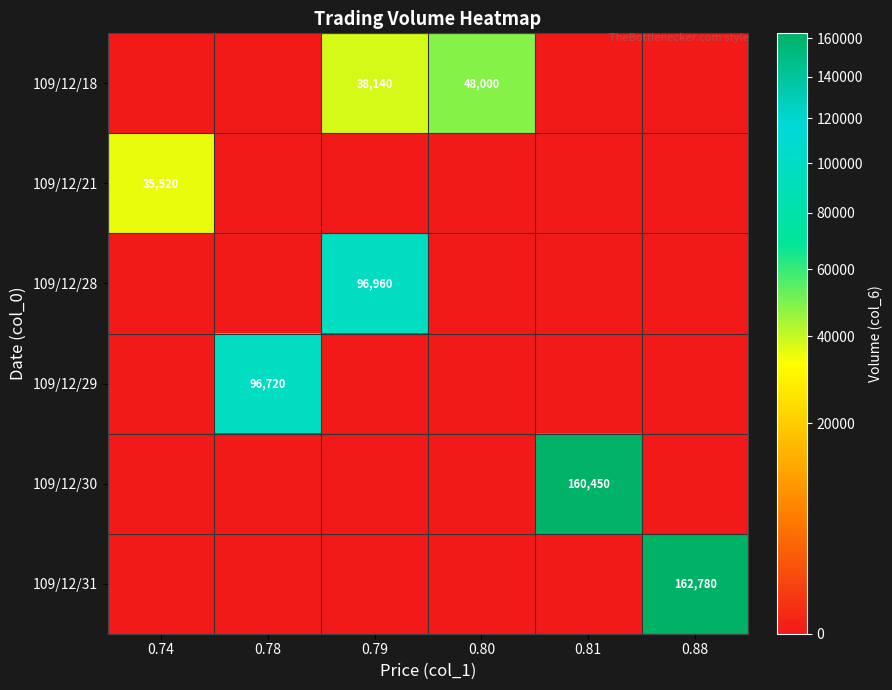

The value of 109/12/28 at 0.79 is 96960. True or false?

True